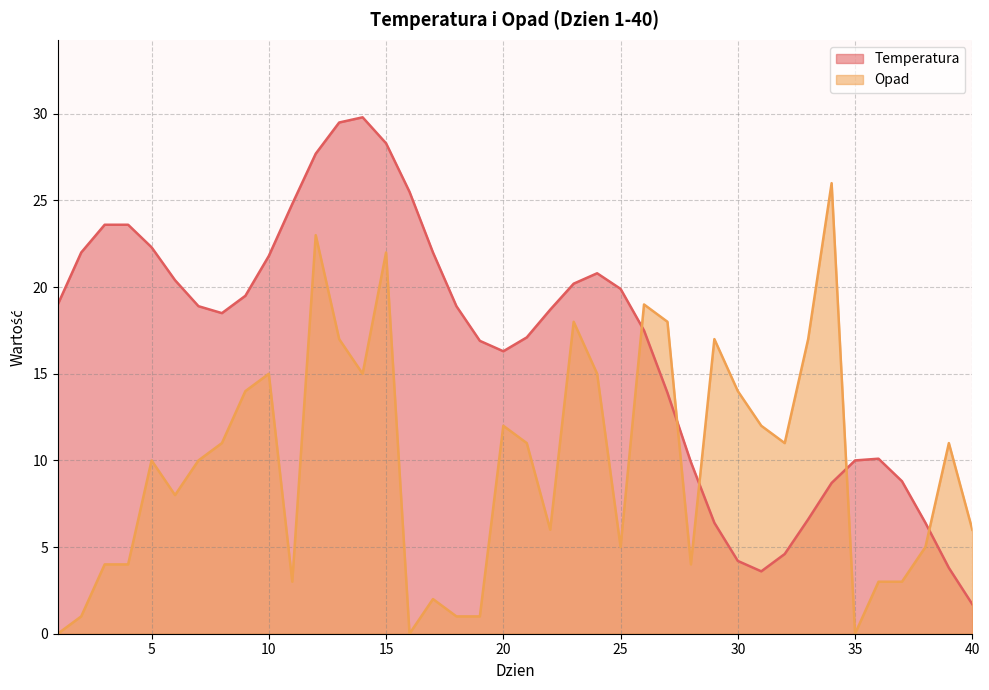

The Temperatura series shows 28.3 at 7. True or false?

False